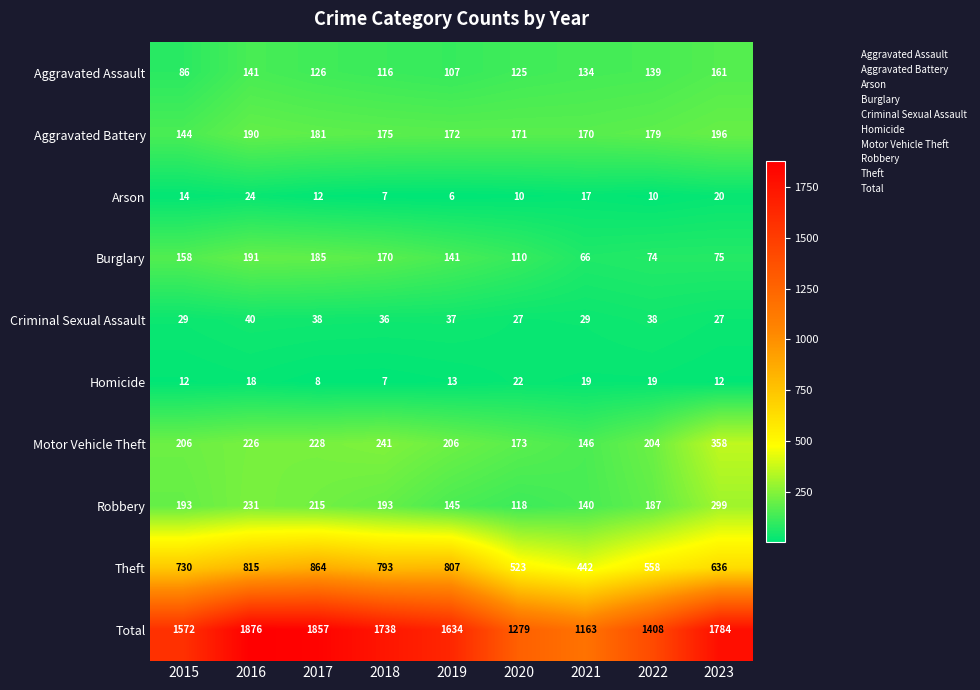

Rank the series by their maximum value, from highest to lowest.

Total, Theft, Motor Vehicle Theft, Robbery, Aggravated Battery, Burglary, Aggravated Assault, Criminal Sexual Assault, Arson, Homicide